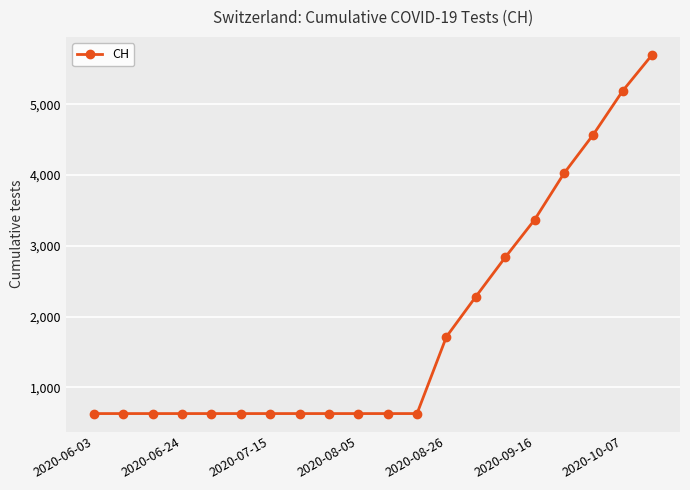

Does the chart display data point markers on the line(s)?

Yes